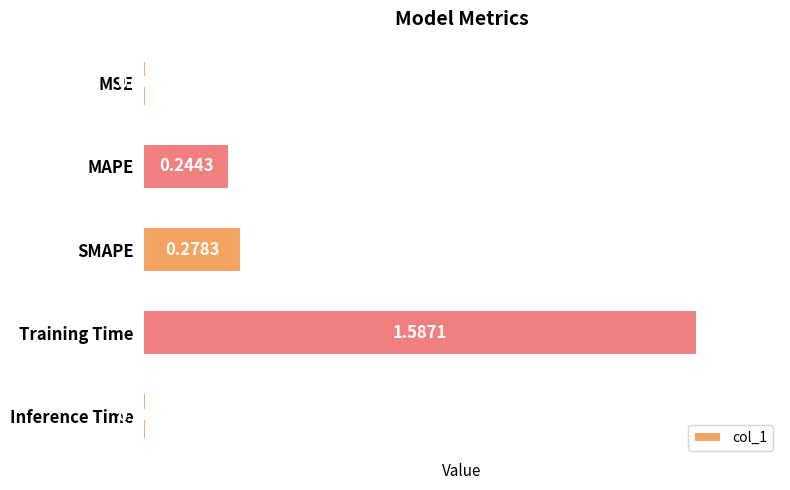

List the labels in order of value, largest first.

Training Time, SMAPE, MAPE, Inference Time, MSE